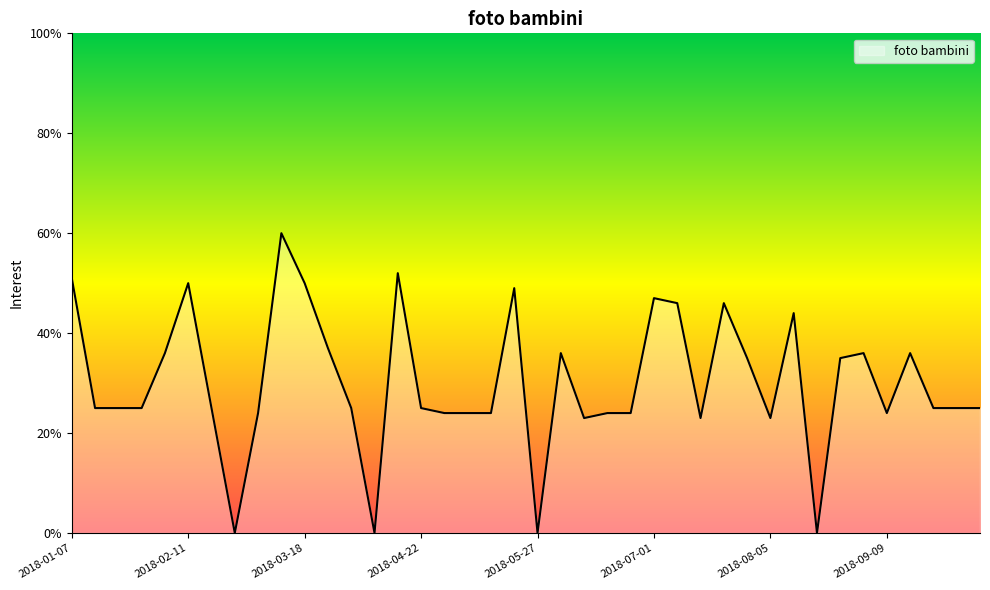

What is the difference between the maximum and minimum values?

60